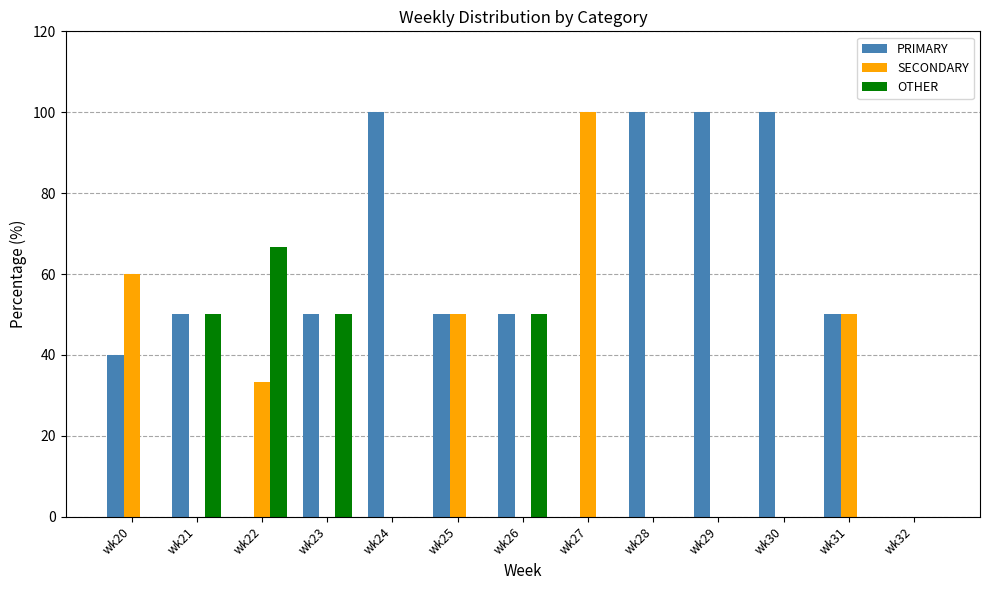

What is the sum of all OTHER values?

216.7